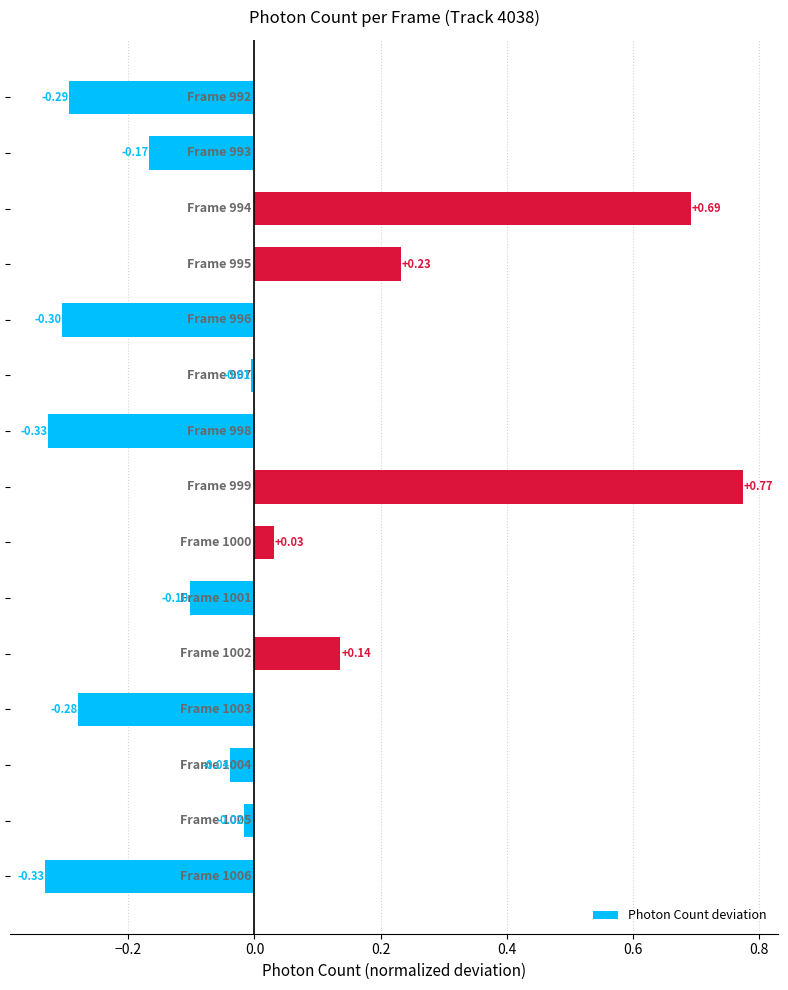

What is the difference between the maximum and second lowest values?

1.1